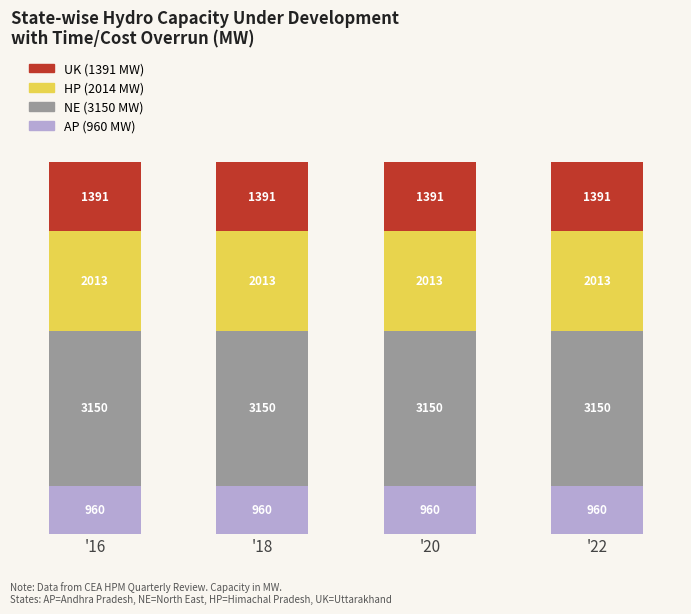

Are the bars grouped side by side (vs. stacked)?

No